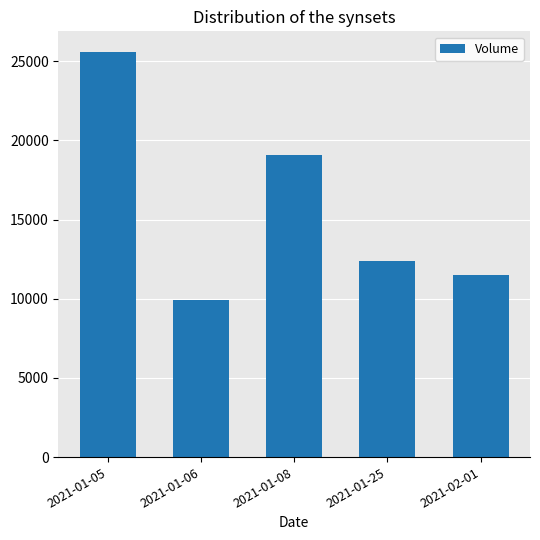

What is the value of the 3rd bar from the left?

19100